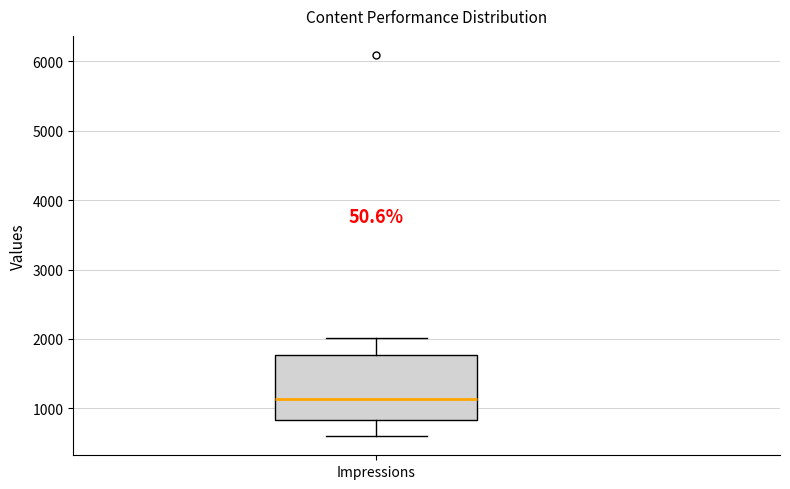

Where does the median line of the box for Impressions sit on the y-axis? The values are not printed on the chart, so give them approximately, as read against the axis.

1100